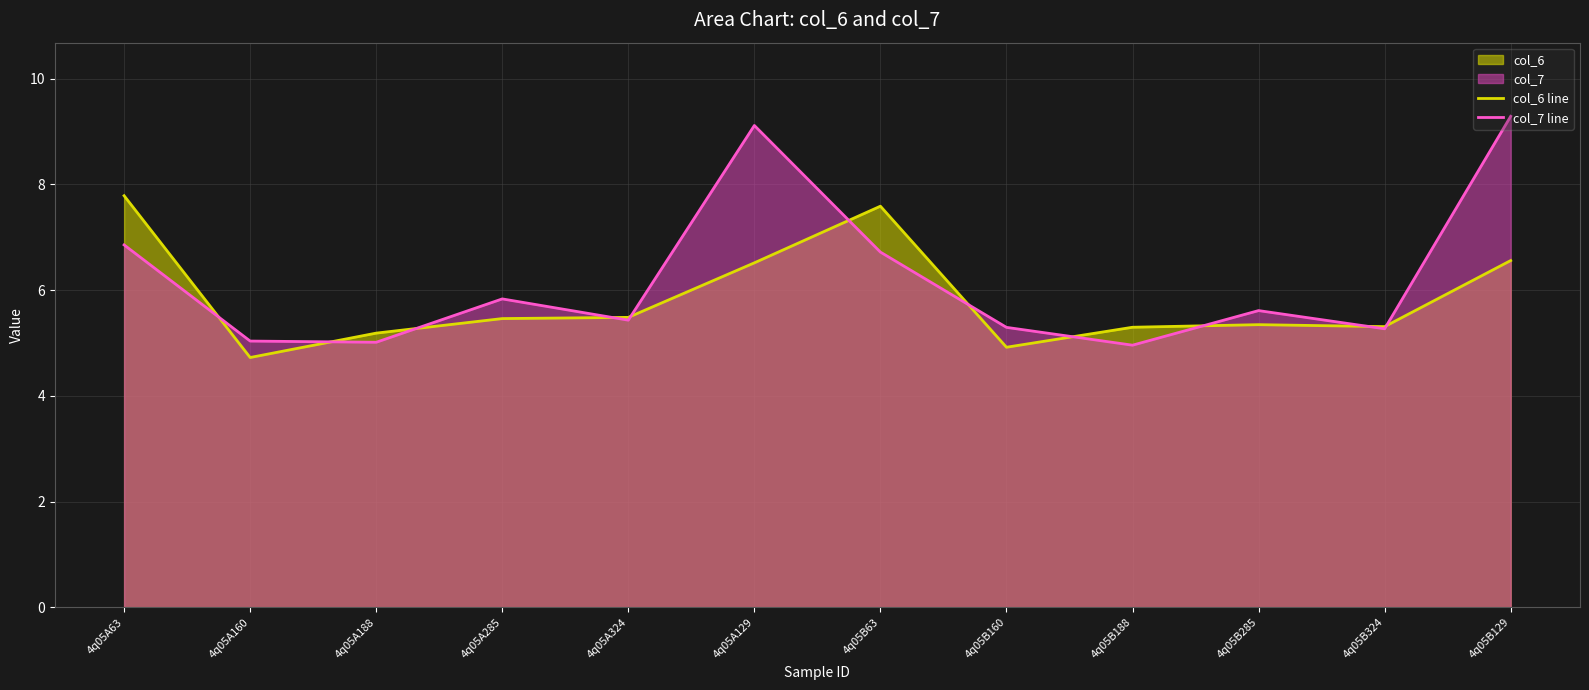

How many intersections are there between col_6 line and col_7 line?

11